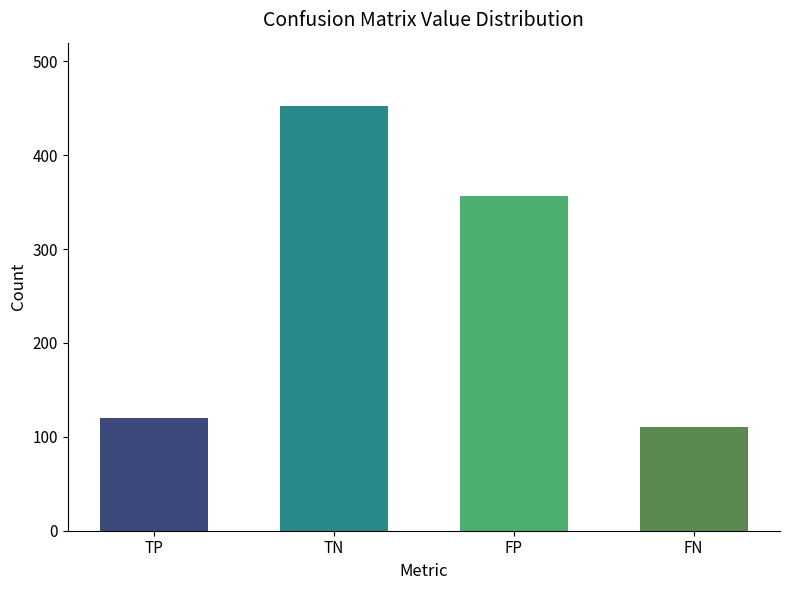

What are all the series names shown in the legend?

TP, TN, FP, FN